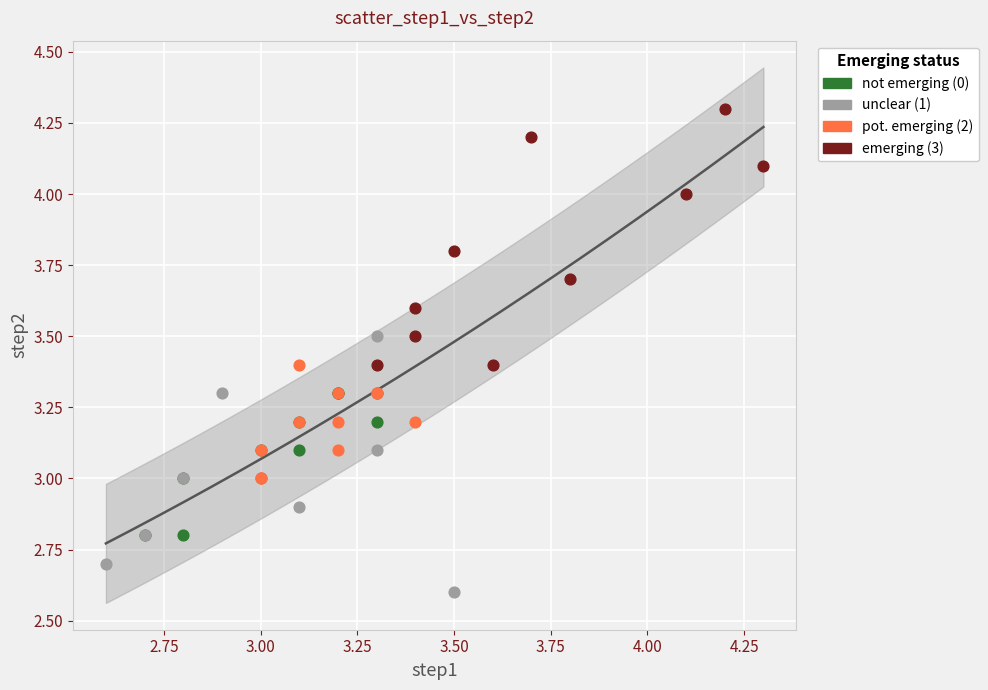

Which series reaches the minimum Y coordinate?

unclear (1)